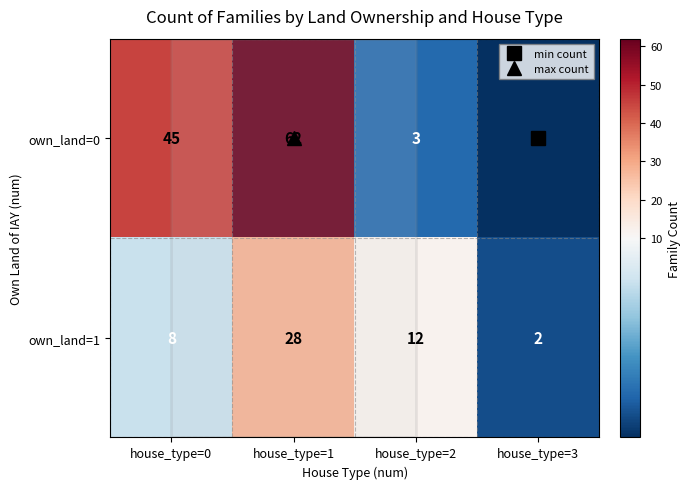

At which category is the sum across all series the highest?

house_type=1